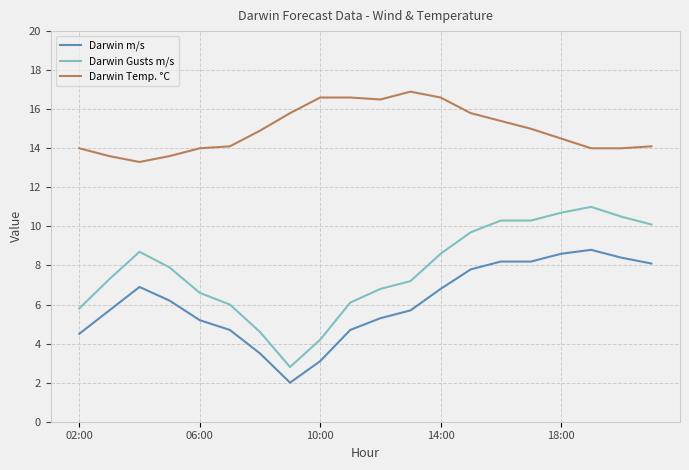

True or false: Darwin Gusts m/s and Darwin m/s cross at least once.

False